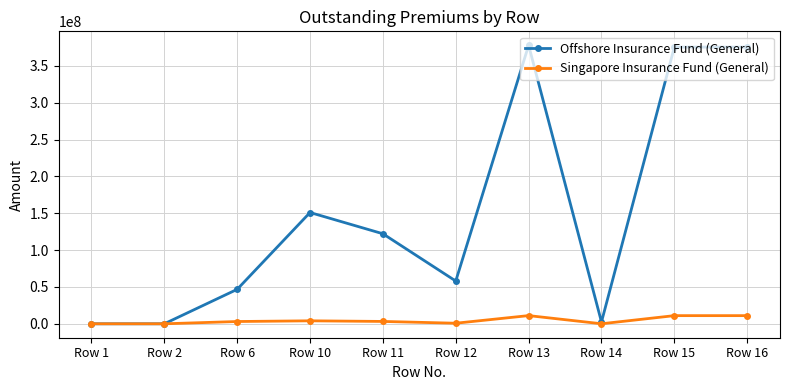

What is the greatest value displayed?

378156106